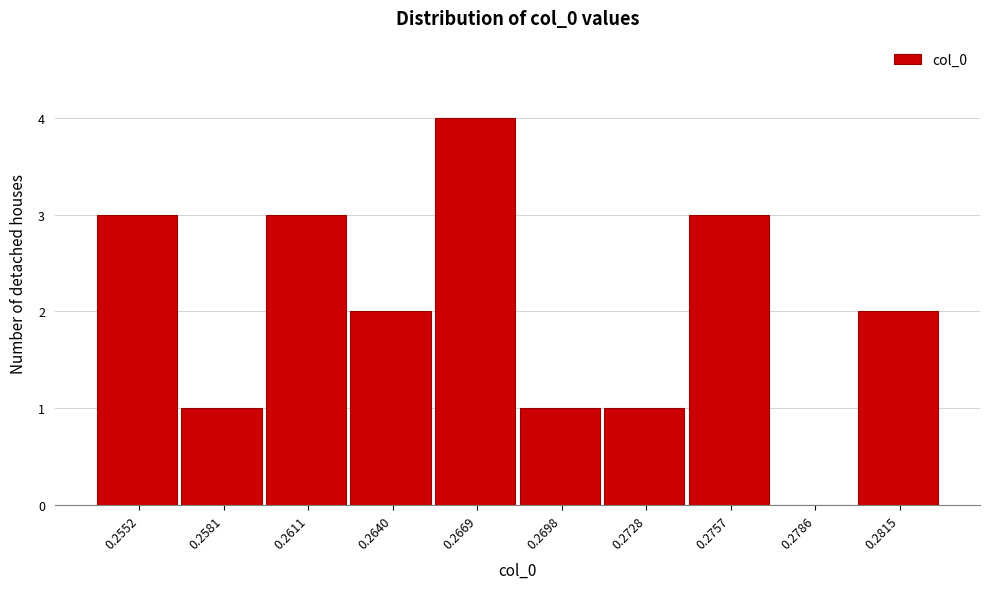

Reading left to right, transcribe all the data shown in this chart.

0.2552=3	0.2581=1	0.2611=3	0.2640=2	0.2669=4	0.2698=1	0.2728=1	0.2757=3	0.2786=0	0.2815=2